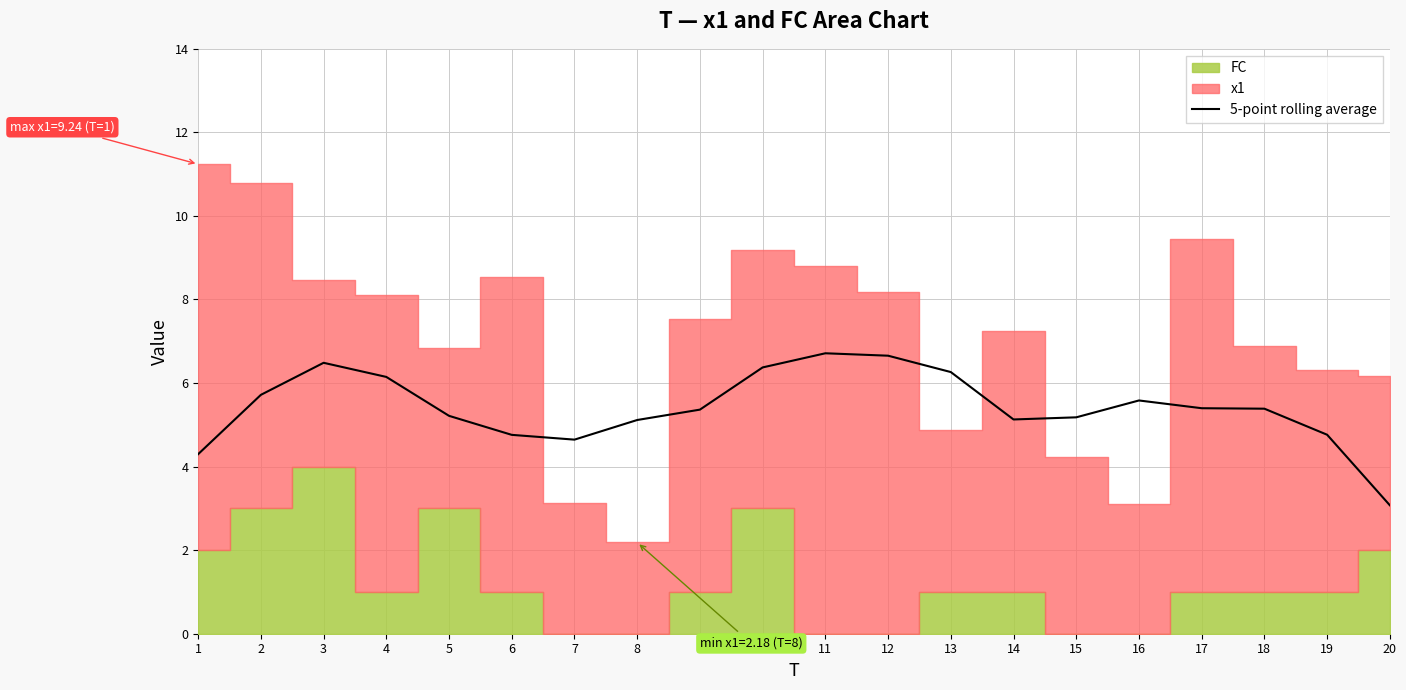

What is the difference between the values at 19 and 7?

0.1